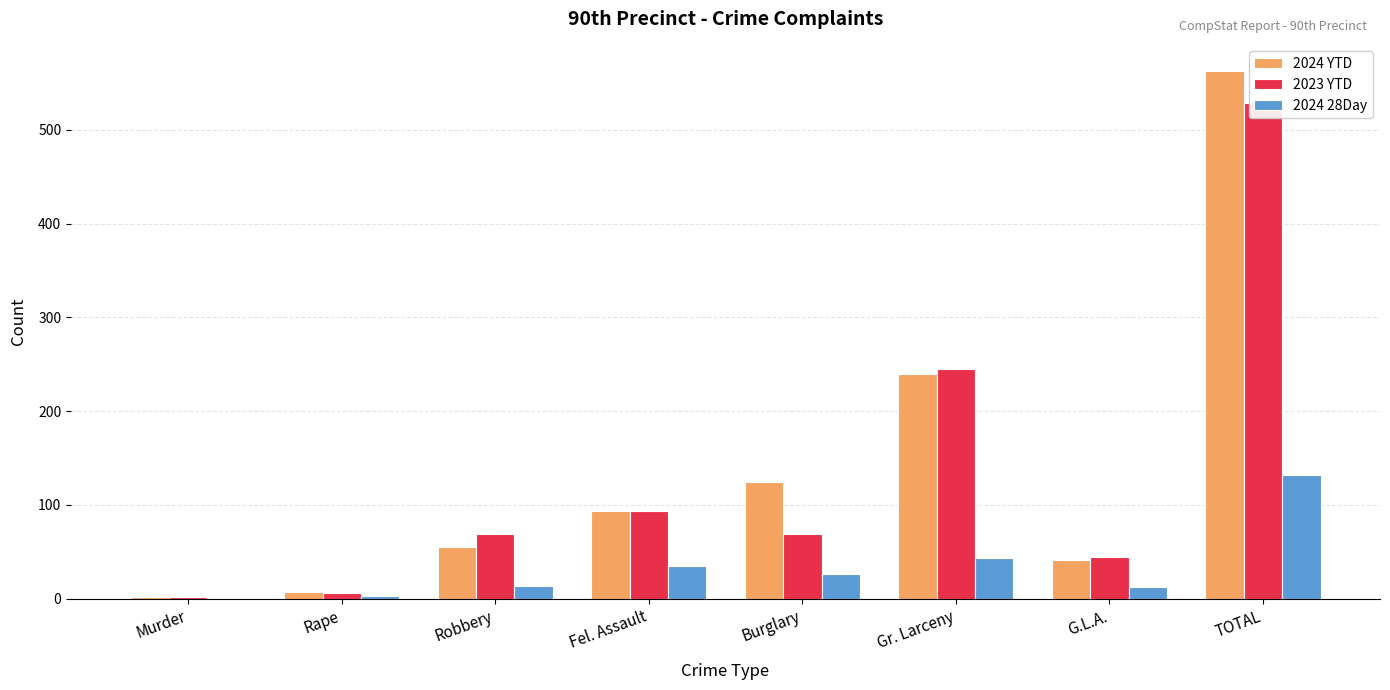

List the labels in order of 2024 YTD value, smallest first.

Murder, Rape, G.L.A., Robbery, Fel. Assault, Burglary, Gr. Larceny, TOTAL